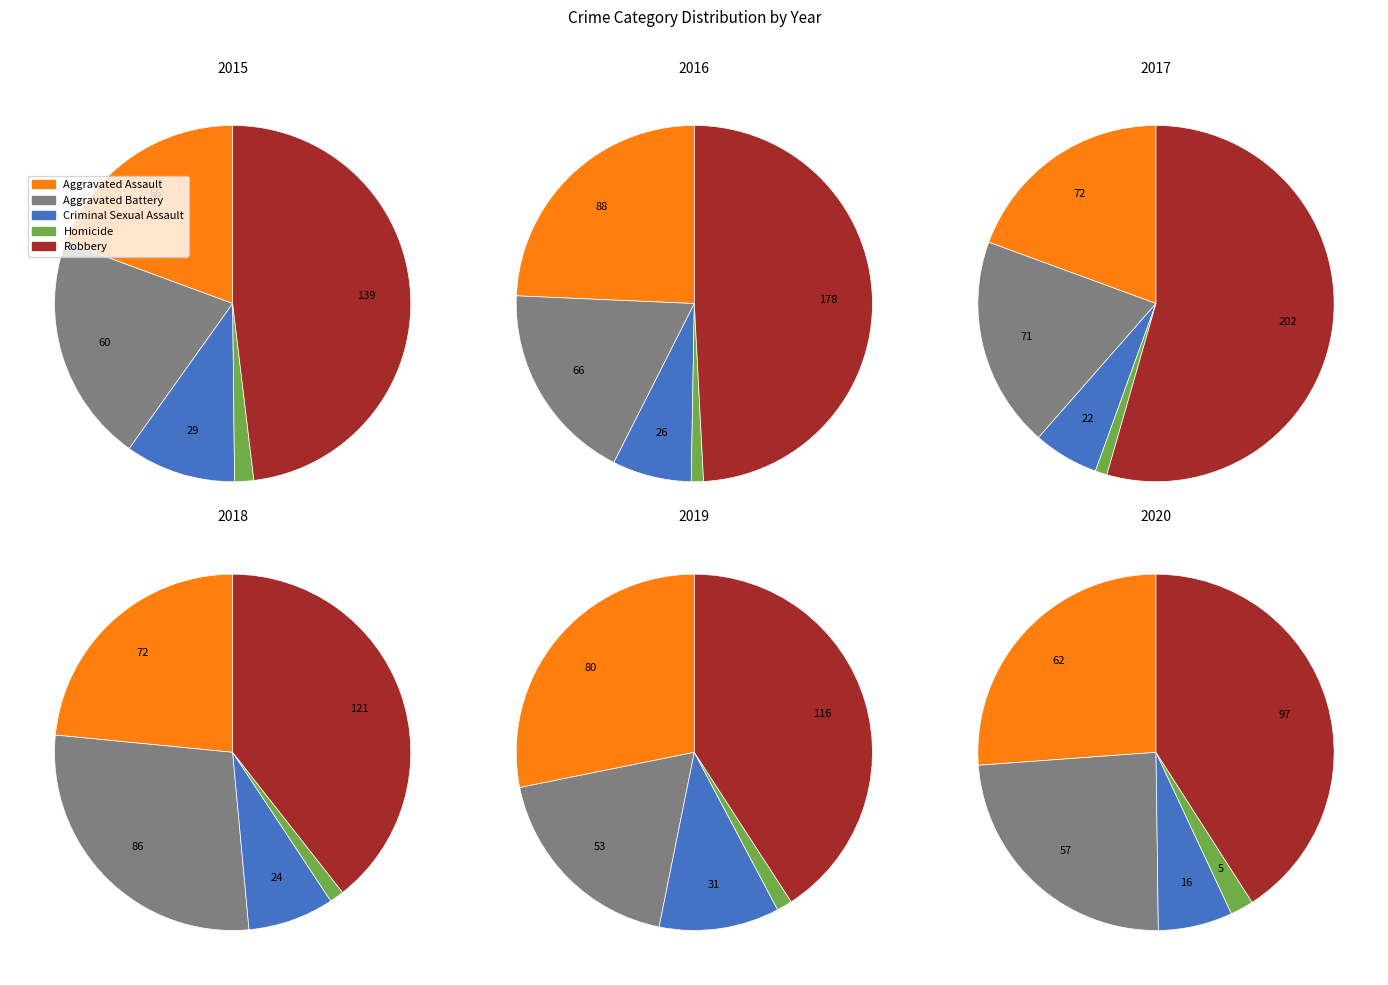

Which has a higher value, 2016 or 2015?

2016